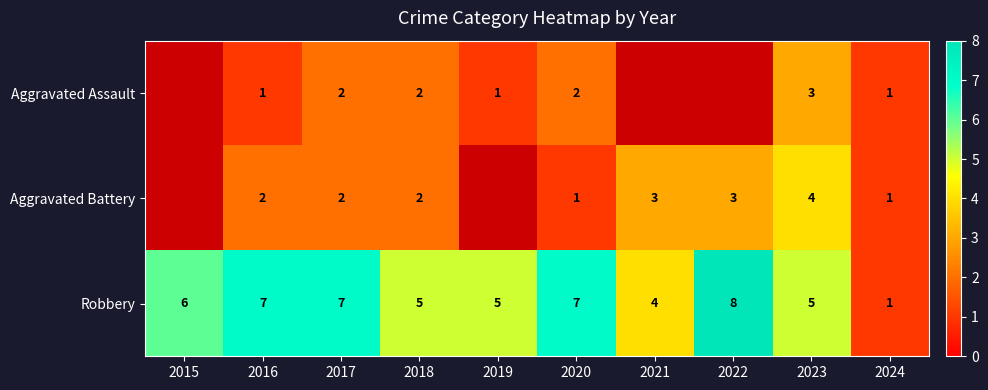

How many data points does each series have?

10